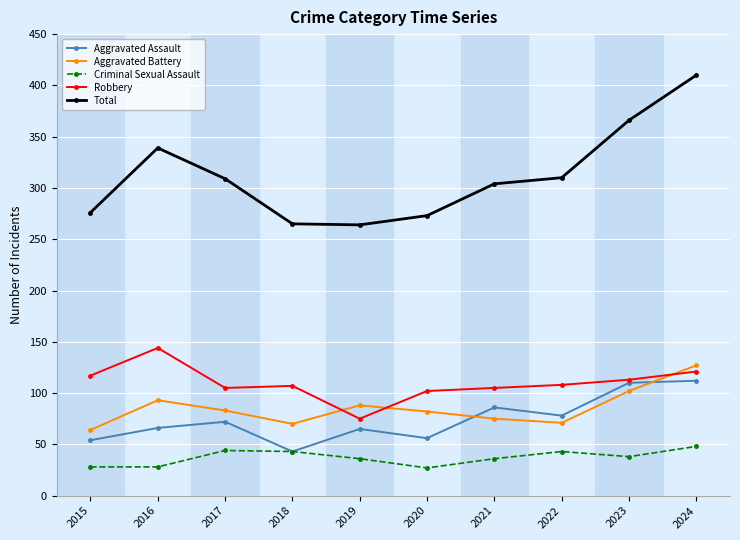

Which series has the widest spread of values?

Total